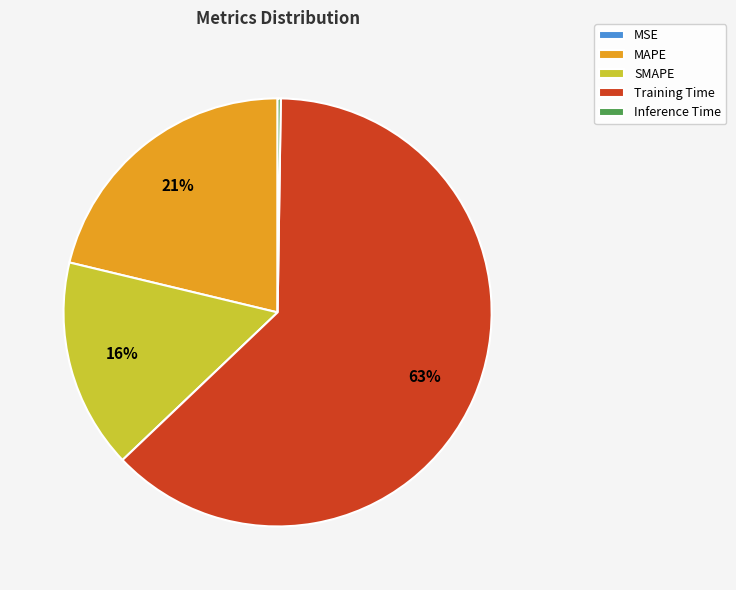

To the nearest percent, what is the difference between the Training Time and SMAPE slice percentages?

47%